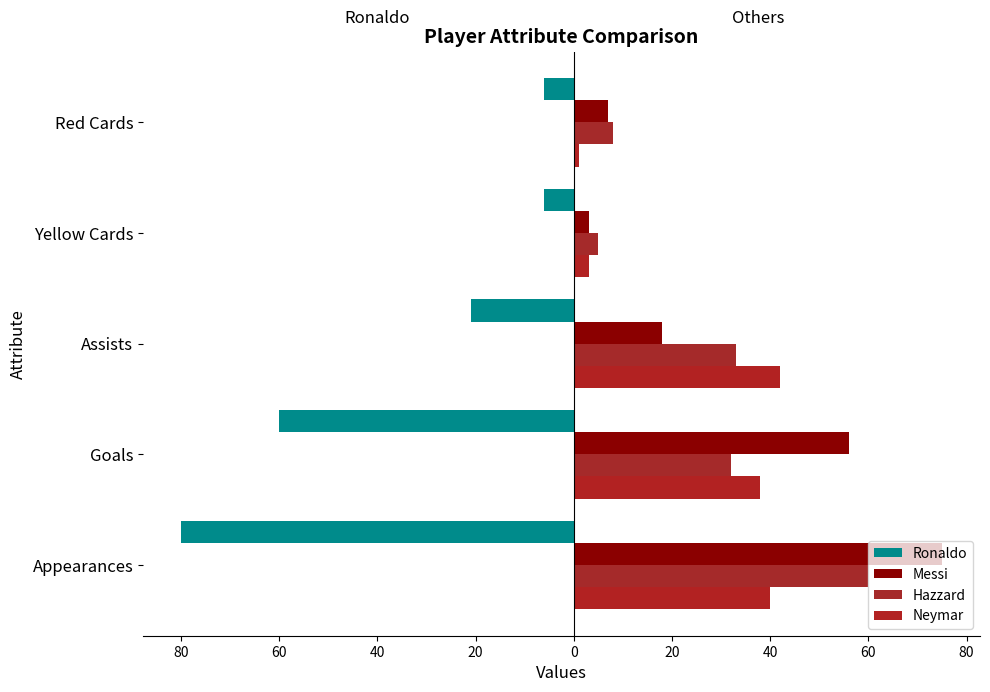

What is the highest value of the Messi series?

75